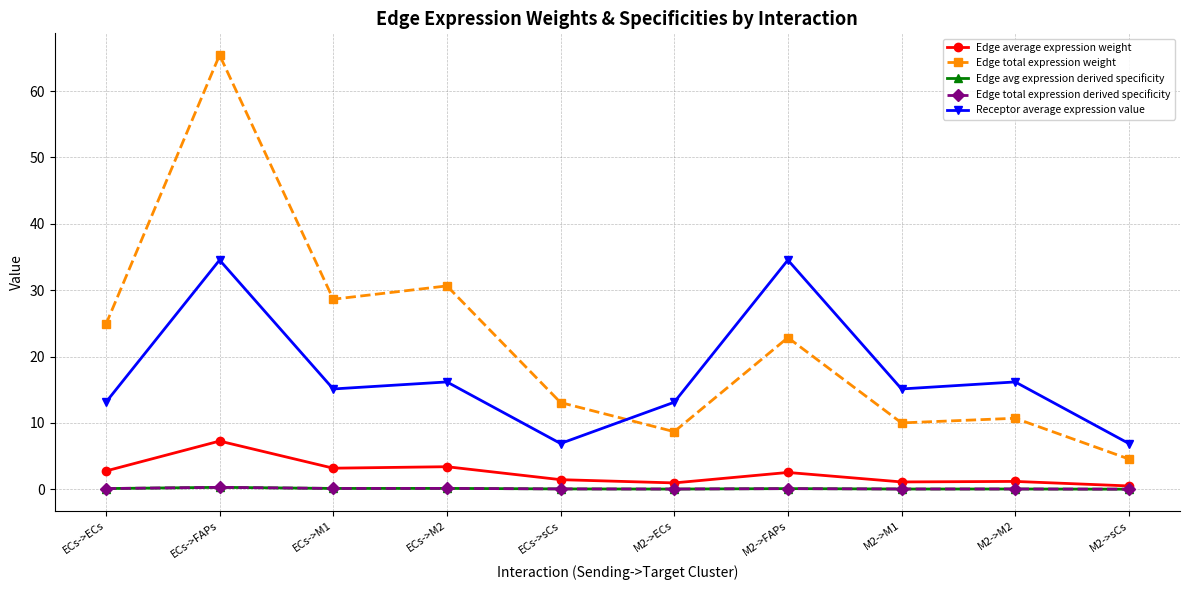

Rank the categories by Edge total expression weight value from lowest to highest.

M2->sCs, M2->ECs, M2->M1, M2->M2, ECs->sCs, M2->FAPs, ECs->ECs, ECs->M1, ECs->M2, ECs->FAPs